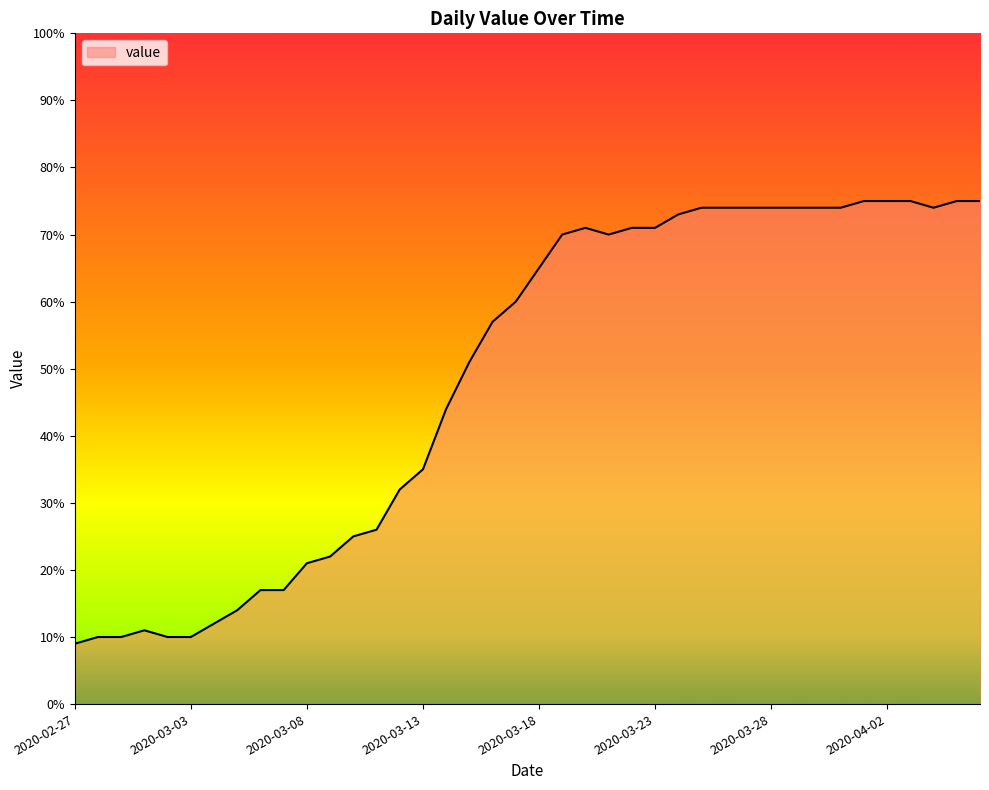

What is the difference between the maximum and minimum values?

66